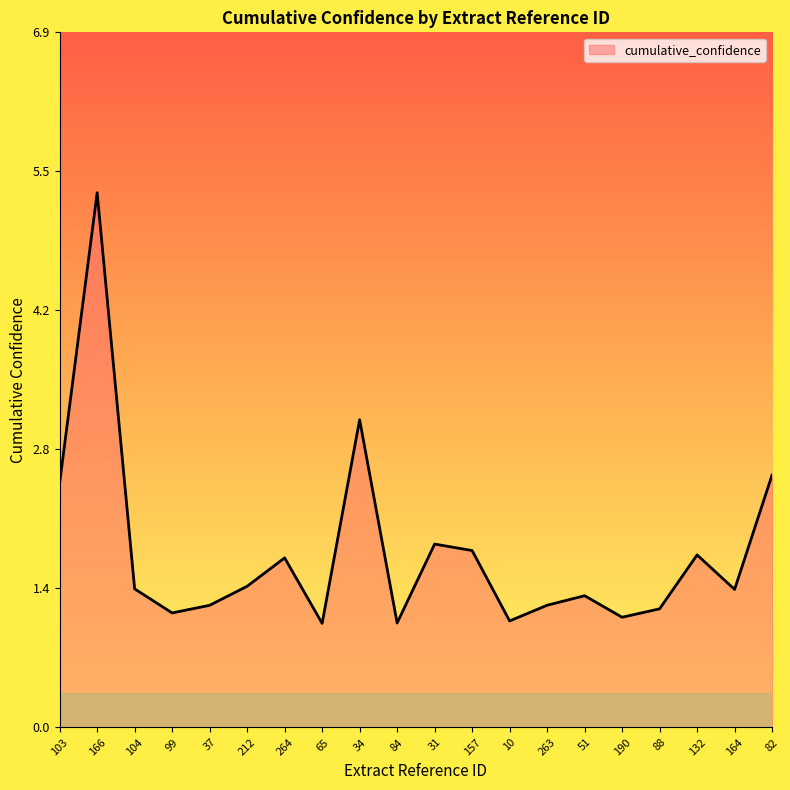

What is the difference between the maximum and minimum values?

4.3